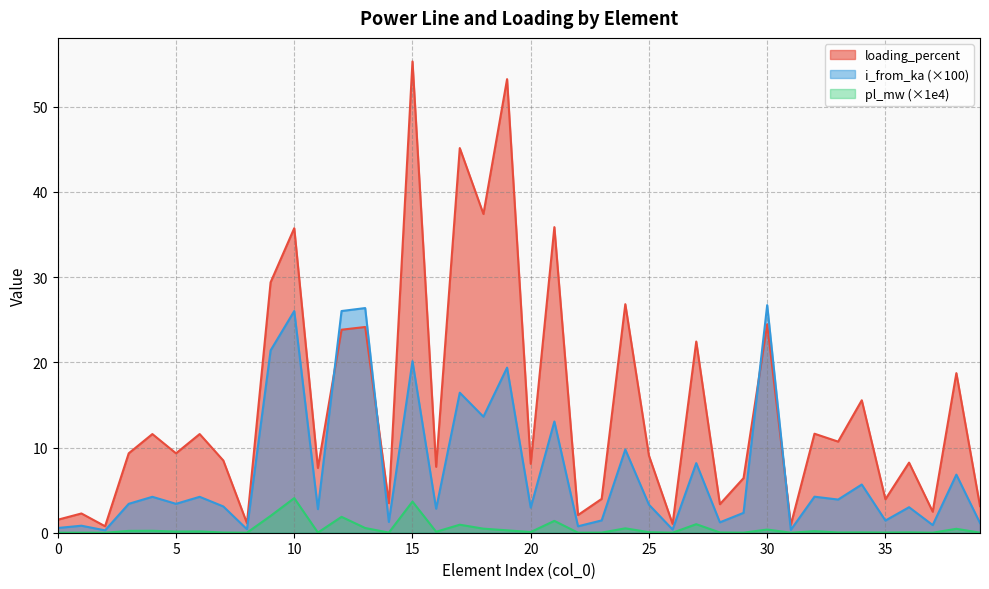

Does the chart have visible grid lines?

Yes